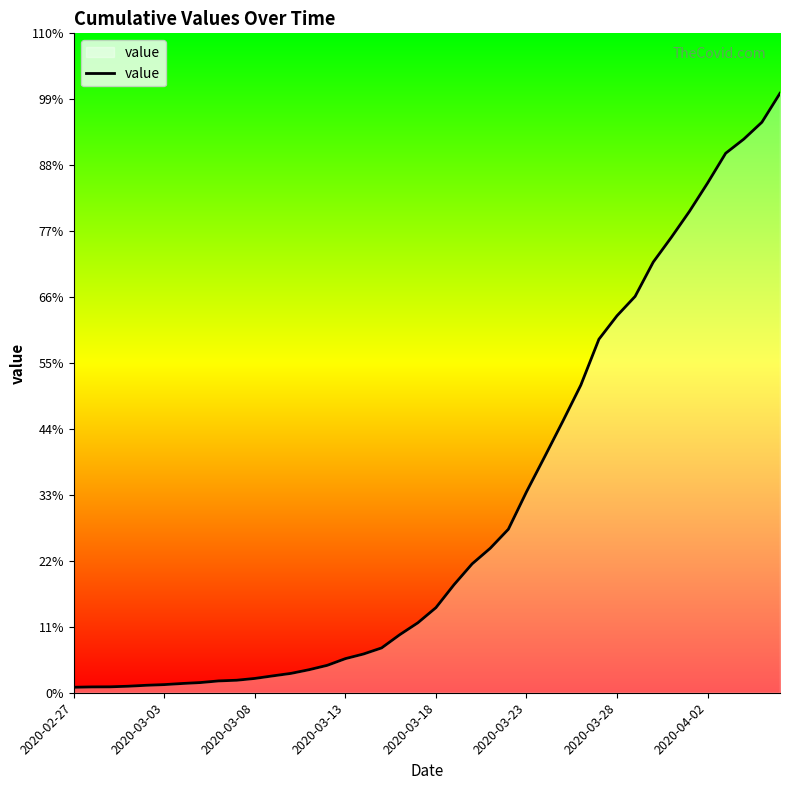

Reading left to right, transcribe all the data shown in this chart.

64	68	69	76	87	95	108	119	138	146	167	197	226	269	320	398	452	523	677	816	993	1261	1504	1686	1908	2344	2752	3165	3589	4125	4399	4625	5025	5314	5617	5947	6295	6460	6657	6995